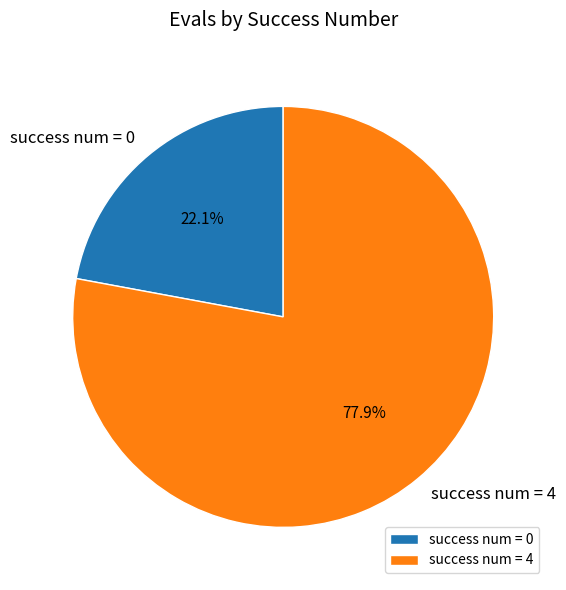

What is the largest slice in the pie chart?

success num = 4